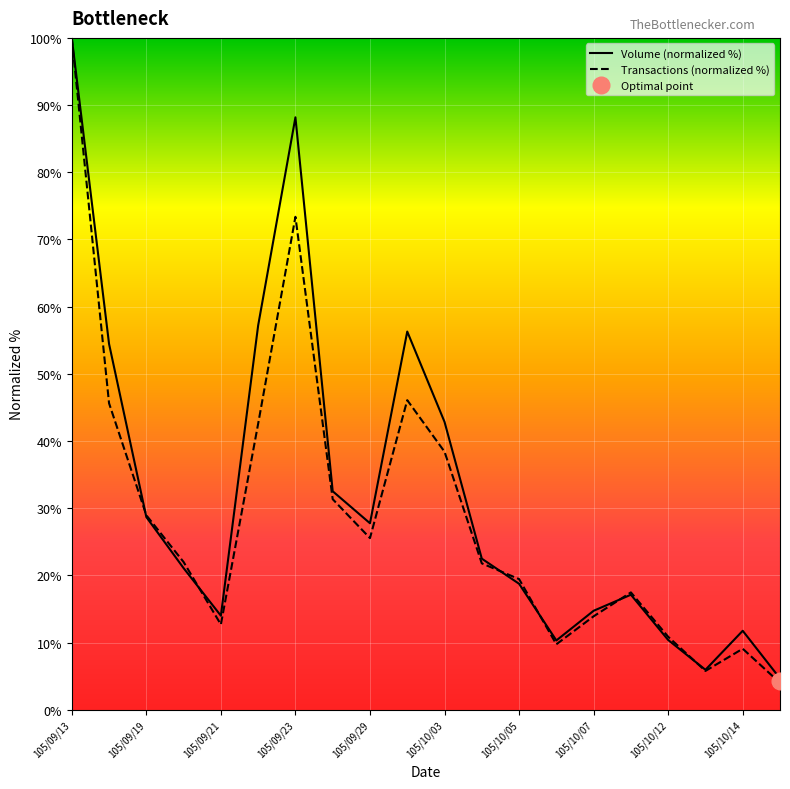

Is the value of Volume (normalized %) at 105/10/05 greater than the value of Transactions (normalized %) at 105/09/23?

No